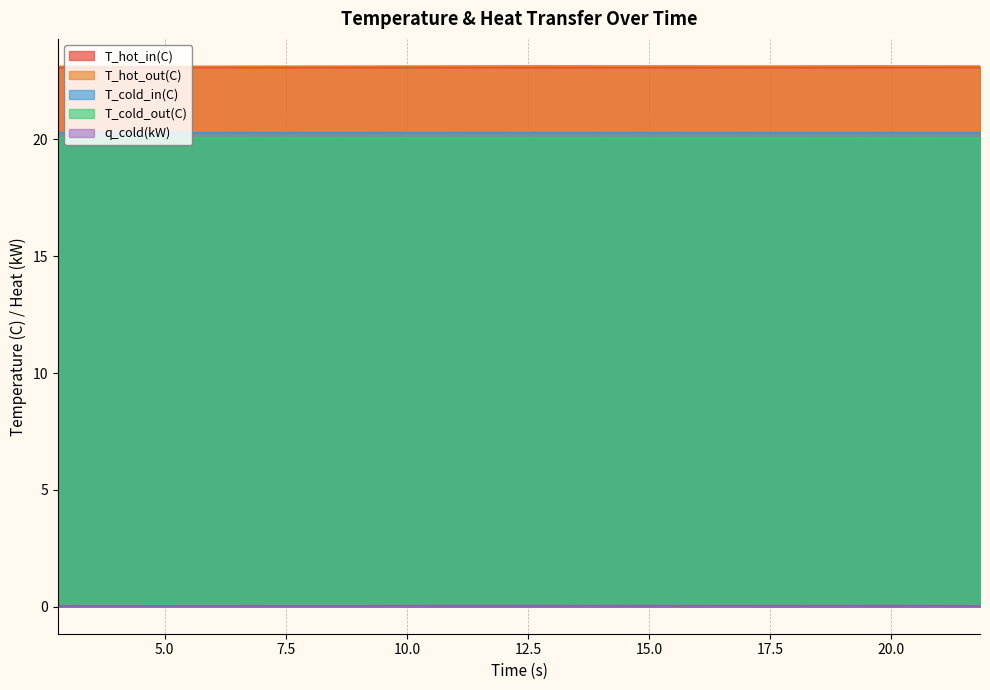

True or false: T_hot_out(C) and q_cold(kW) intersect in this chart.

False